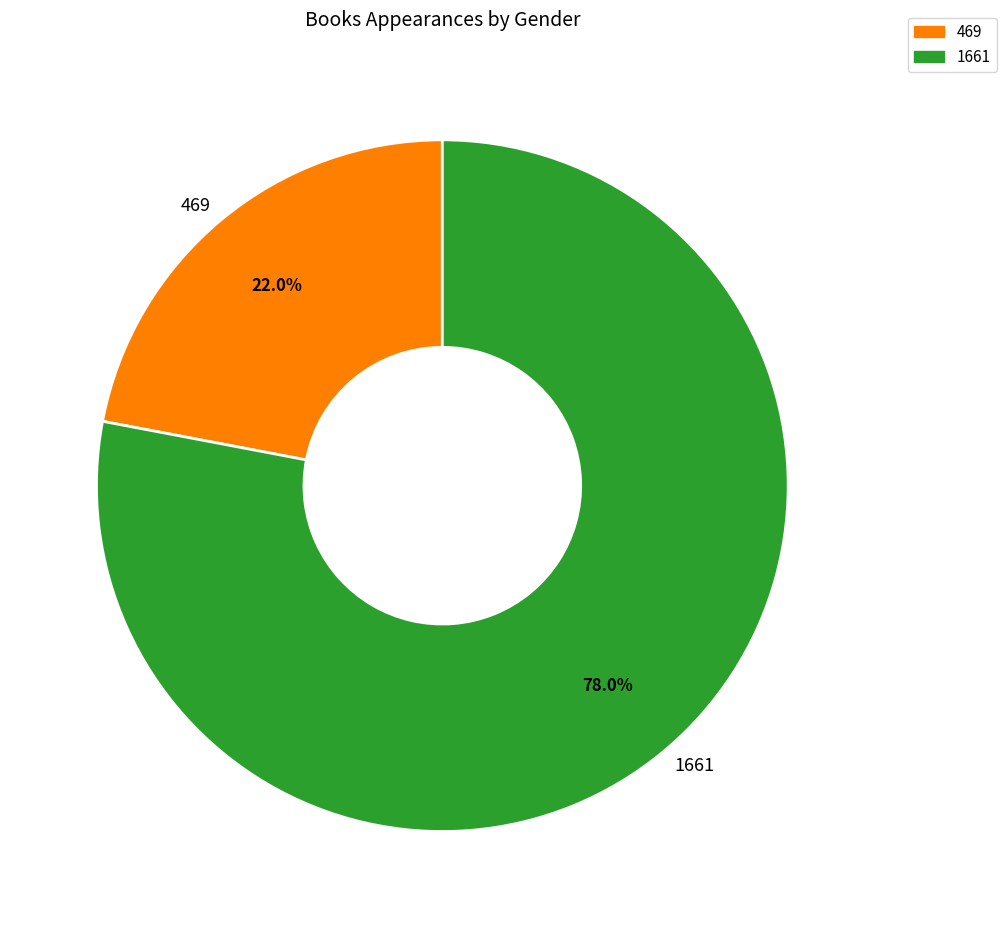

To the nearest percent, what portion does 1661 represent?

78%